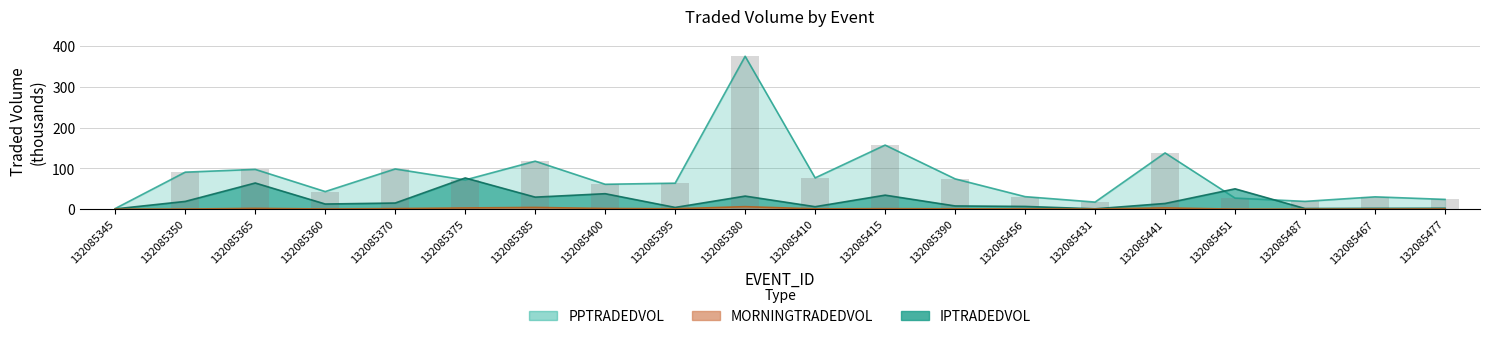

Reading left to right, extract all data points from this chart.

MORNINGTRADEDVOL: 0.1	0.3	2.0	0.5	1.3	3.0	4.3	1.7	1.0	6.2	0.8	1.2	0.9	0.7	0.5	3.2	0.1	0.1	0.3	0.6
PPTRADEDVOL: 1.6	90.7	97.5	43.1	98.6	71.6	117.6	61.0	63.7	374.7	76.7	157.0	74.3	30.7	17.4	137.9	27.2	19.1	30.2	24.0
IPTRADEDVOL: 0.7	19.0	64.1	12.6	15.1	76.5	29.5	37.9	4.3	32.1	6.1	34.4	7.9	6.7	0.9	14.0	49.9	1.6	2.0	2.2